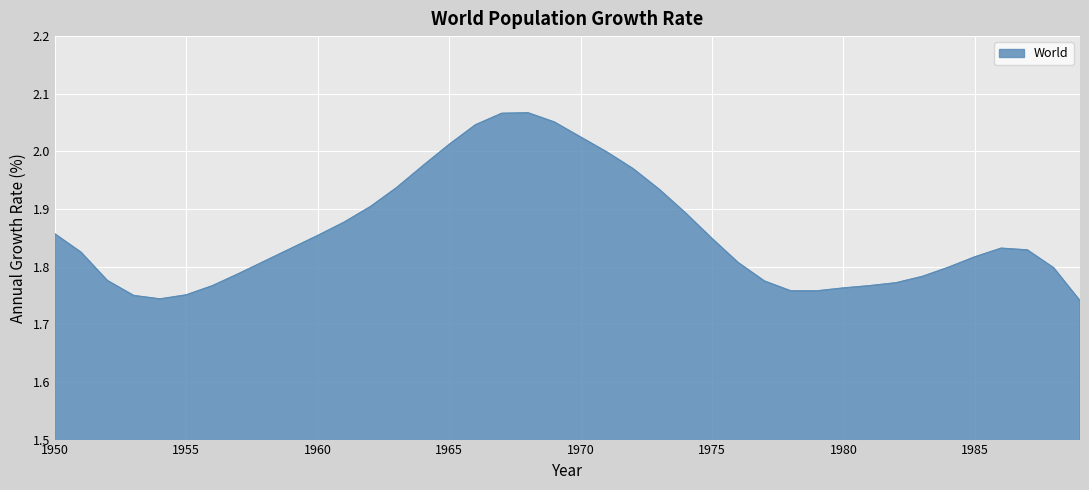

Does the chart display data point markers on the line(s)?

No